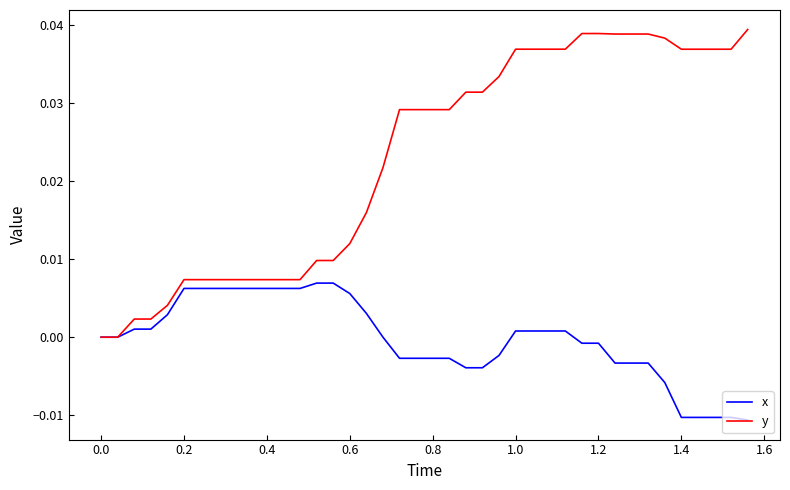

Which series has the widest spread of values?

y